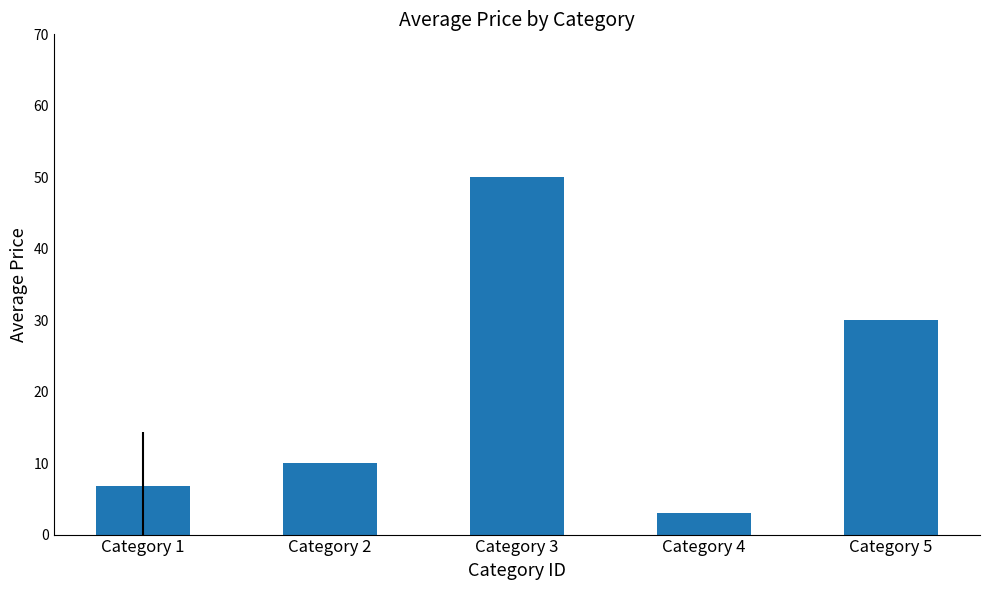

True or false: the data shows 71.5 at Category 3.

False